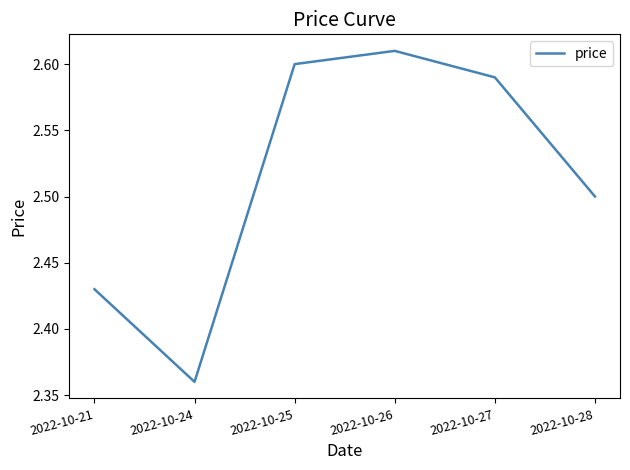

What is the change in value from 2022-10-21 to 2022-10-26?

+0.2